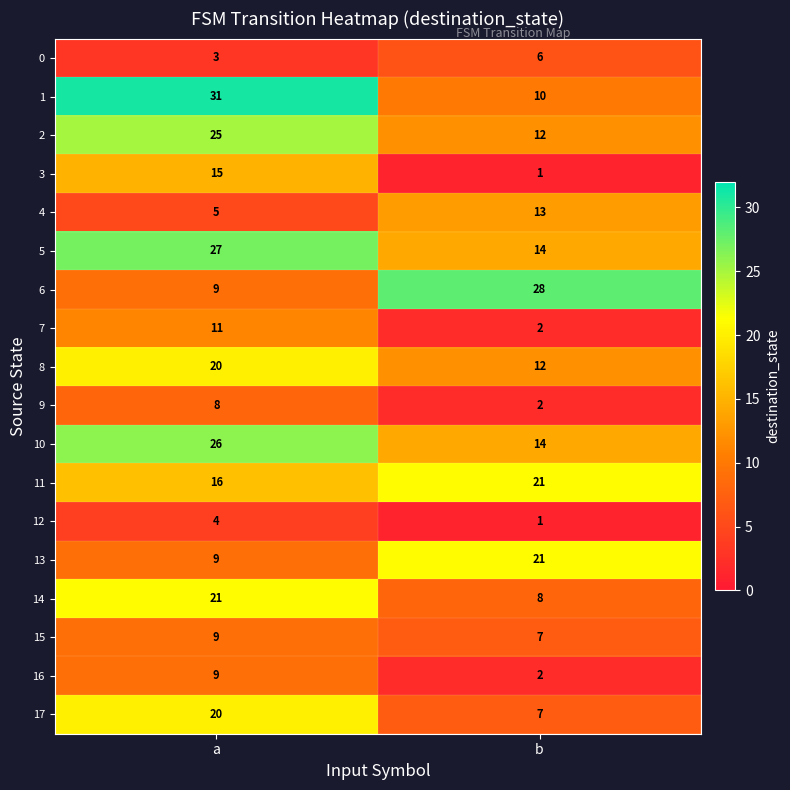

At which label is 13 closest to 15?

a